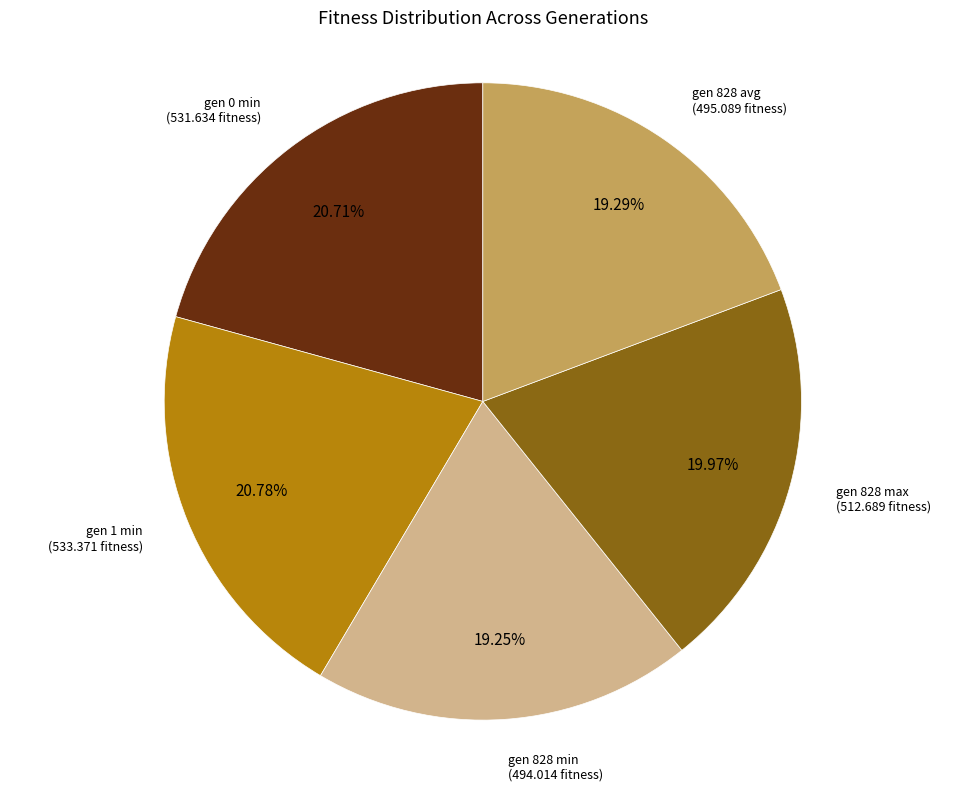

True or false: gen 1 min accounts for 15% of the total.

False